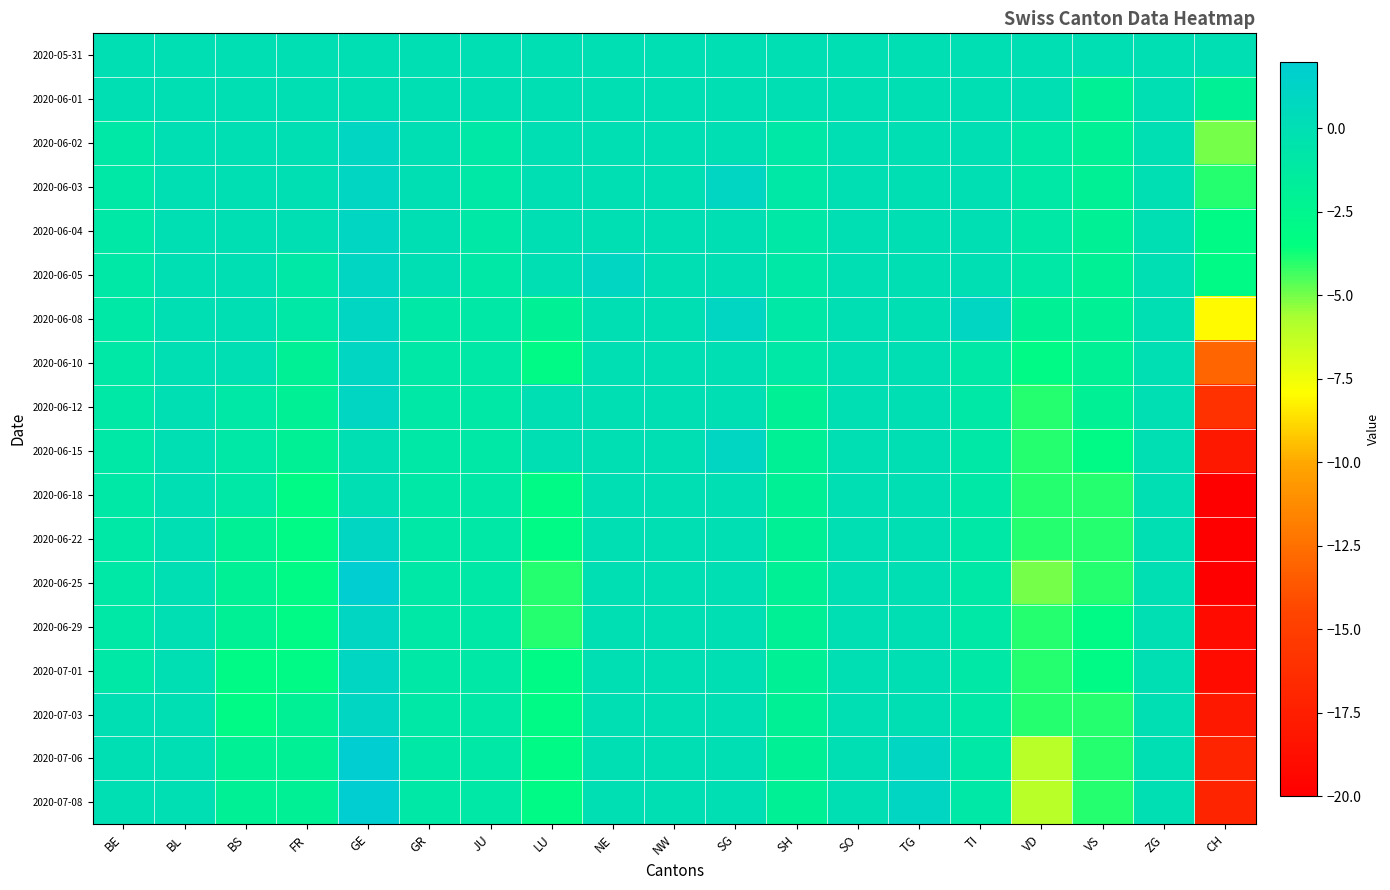

Between BE and BS, which series saw the biggest shift?

2020-07-03